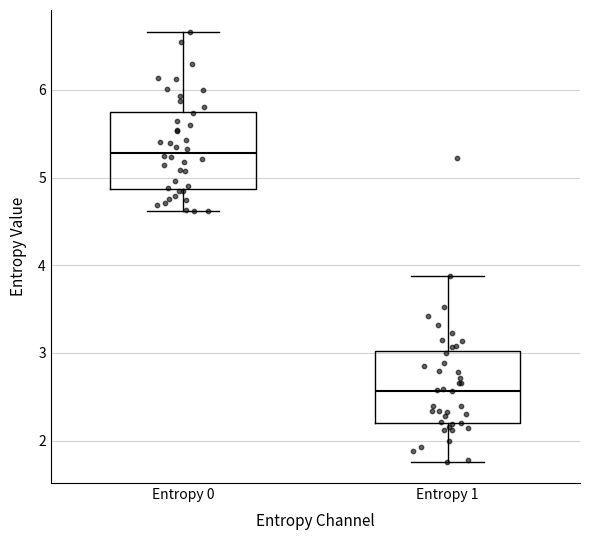

Reading left to right, read every box against the y-axis: the position of its median line, the range the box covers, and the ends of its whiskers. The values are not printed on the chart, so give them approximately, as read against the axis.

Entropy 0: median 5.3, box 4.9 to 5.8, whiskers 4.6 to 6.7
Entropy 1: median 2.6, box 2.2 to 3.0, whiskers 1.8 to 3.9